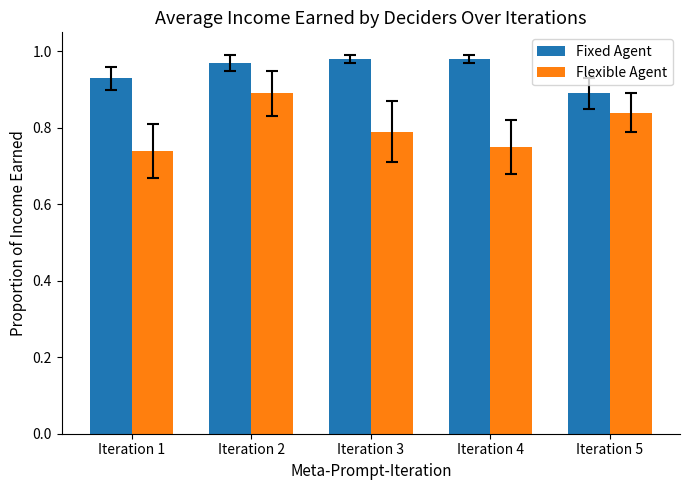

Which series changed the most between Iteration 2 and Iteration 5?

Fixed Agent